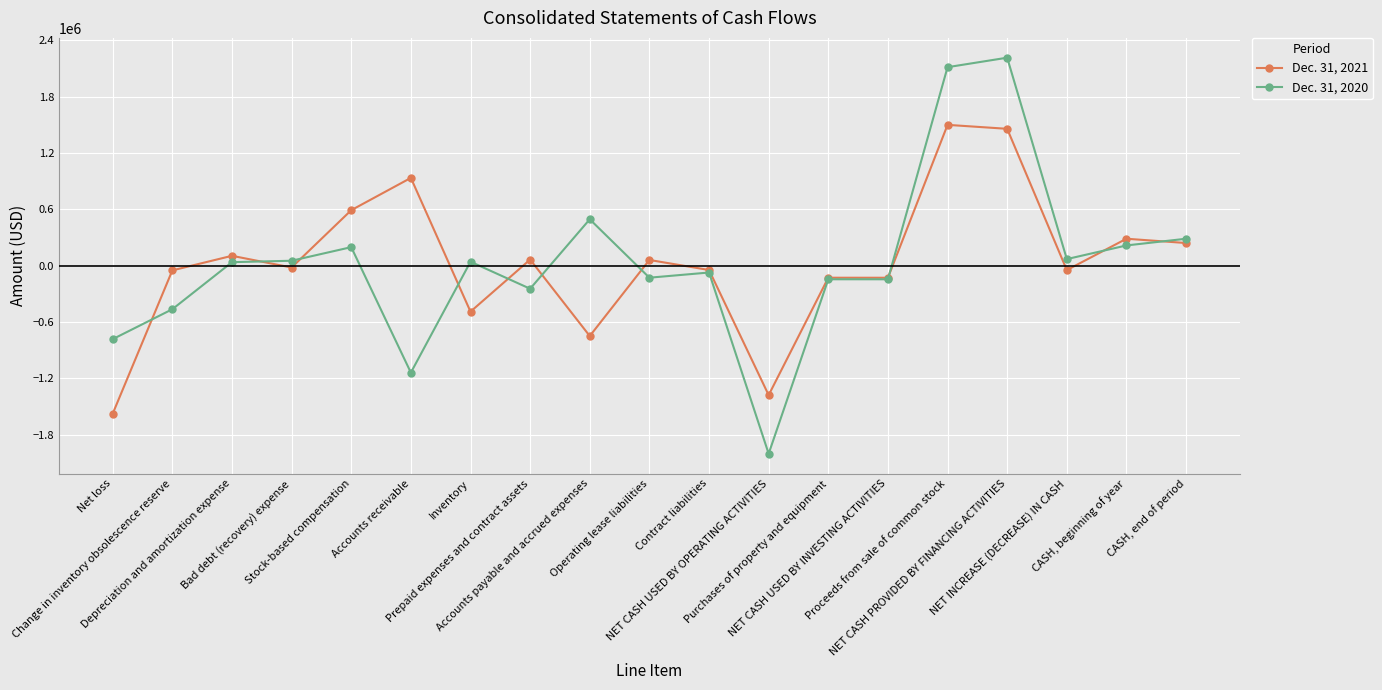

At how many categories does at least one series exceed 1473123?

2